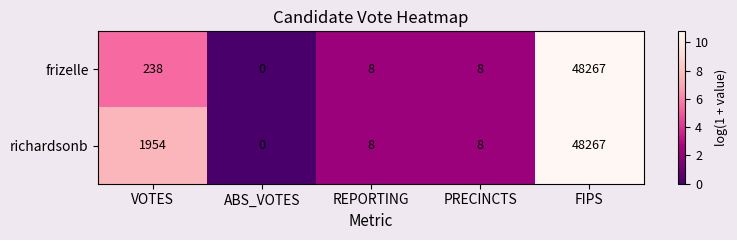

What is the difference between the highest and lowest values at VOTES?

1716